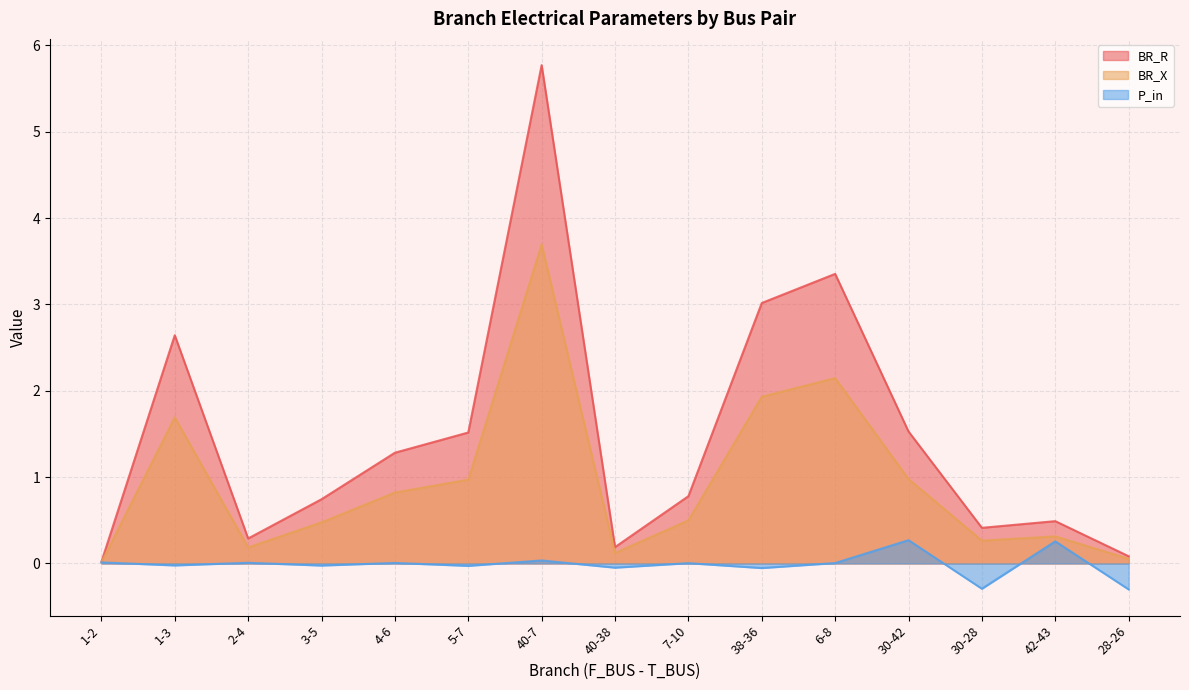

What is the average value of the BR_X series?

0.9